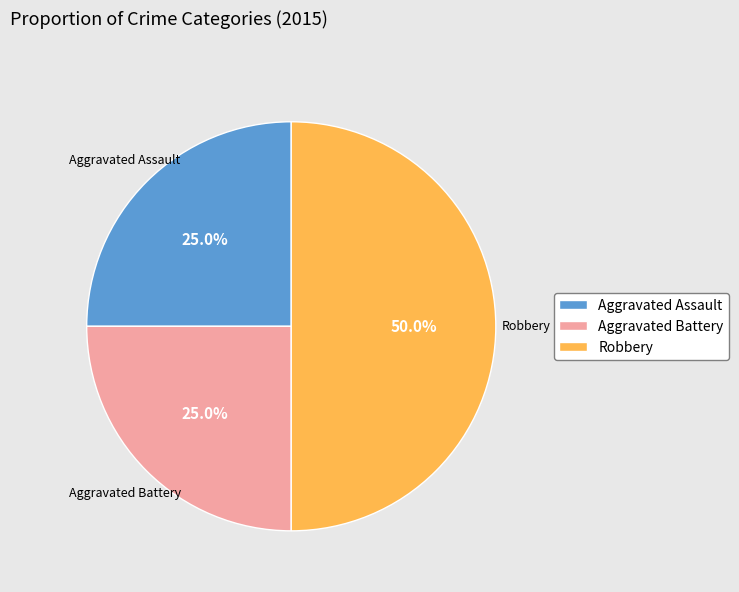

Approximately how many times larger is the value at Robbery compared to Aggravated Battery?

2.0